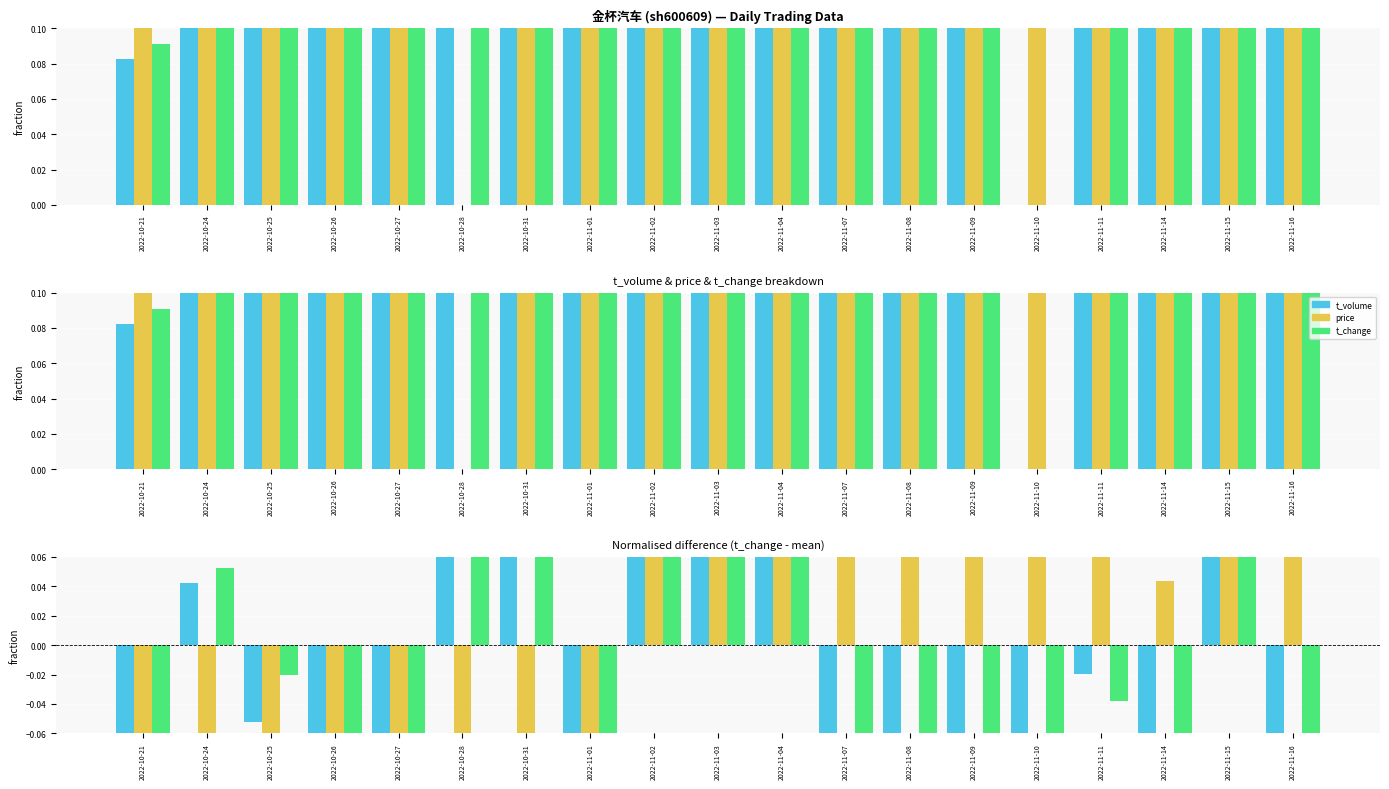

Which series has the largest total across all categories?

price